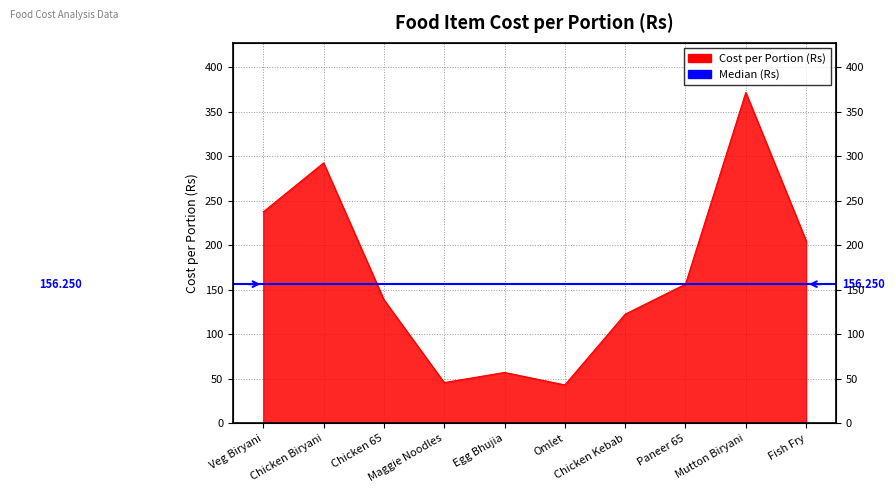

The chart shows a value of 75.6 at Egg Bhujia. True or false?

False